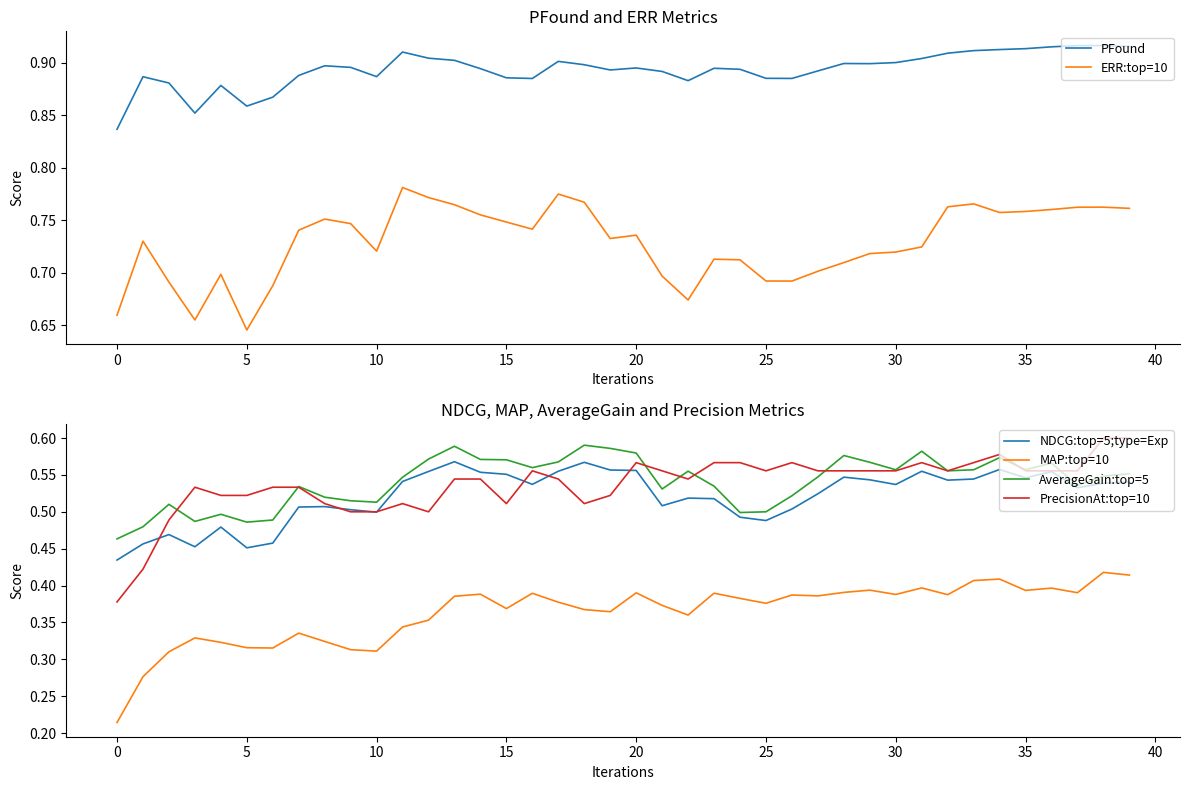

What is the label of the 16th point from the left?

15